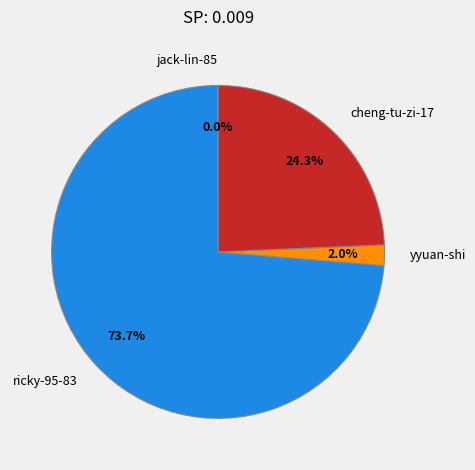

Which category has the biggest portion of the pie?

ricky-95-83